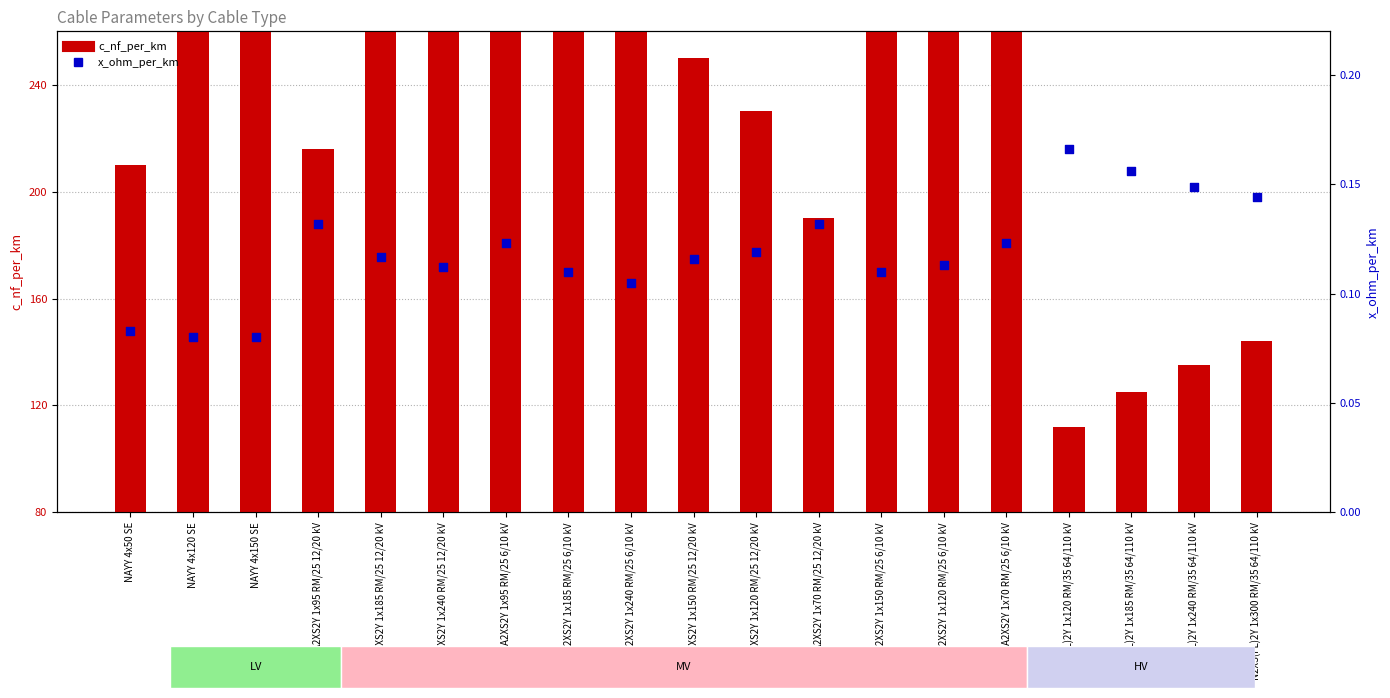

At which category is the sum across all series the highest?

NA2XS2Y 1x240 RM/25 6/10 kV